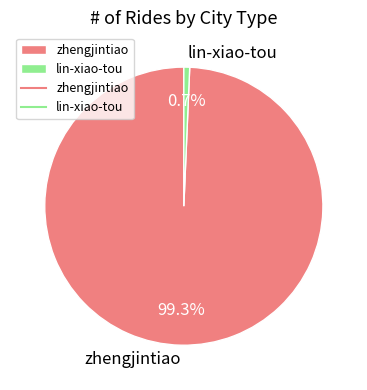

Does zhengjintiao account for over 50% of the chart?

Yes